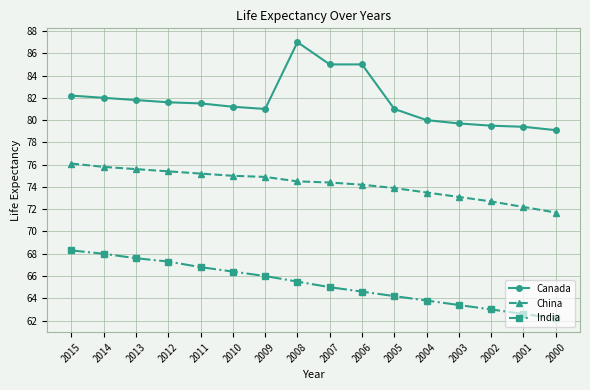

Is it true that China equals 72.2 at 2001?

True